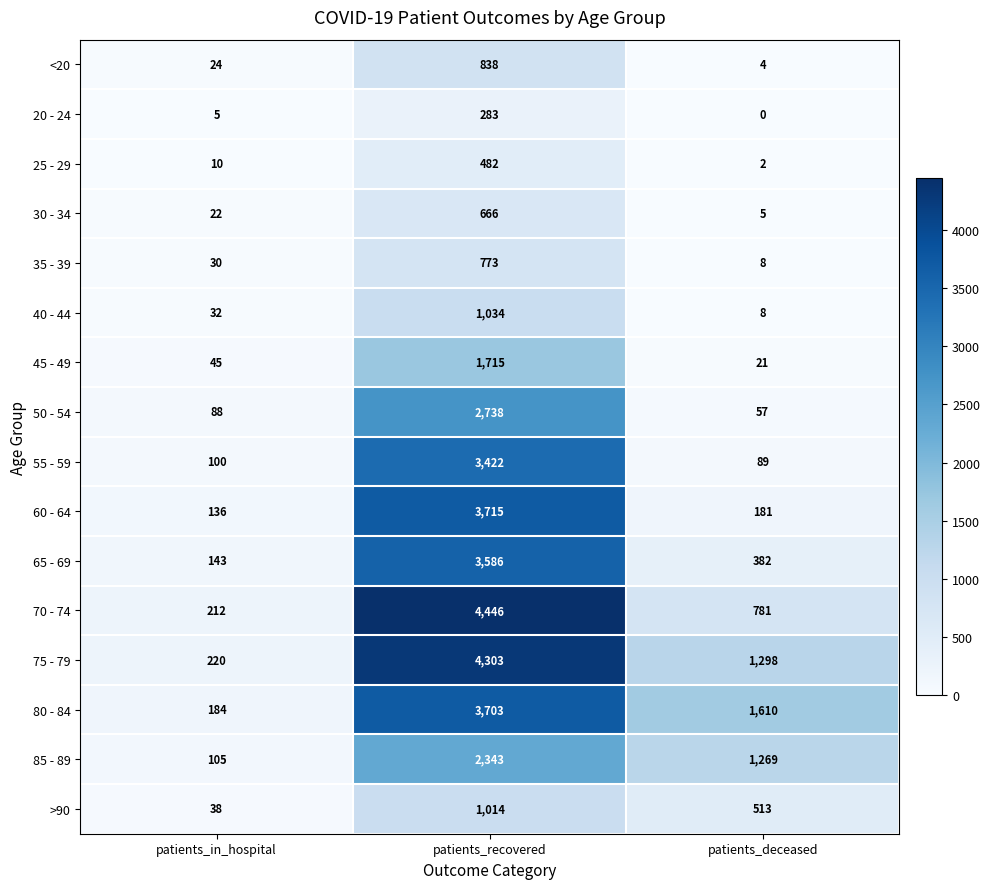

What is the greatest value displayed?

4446